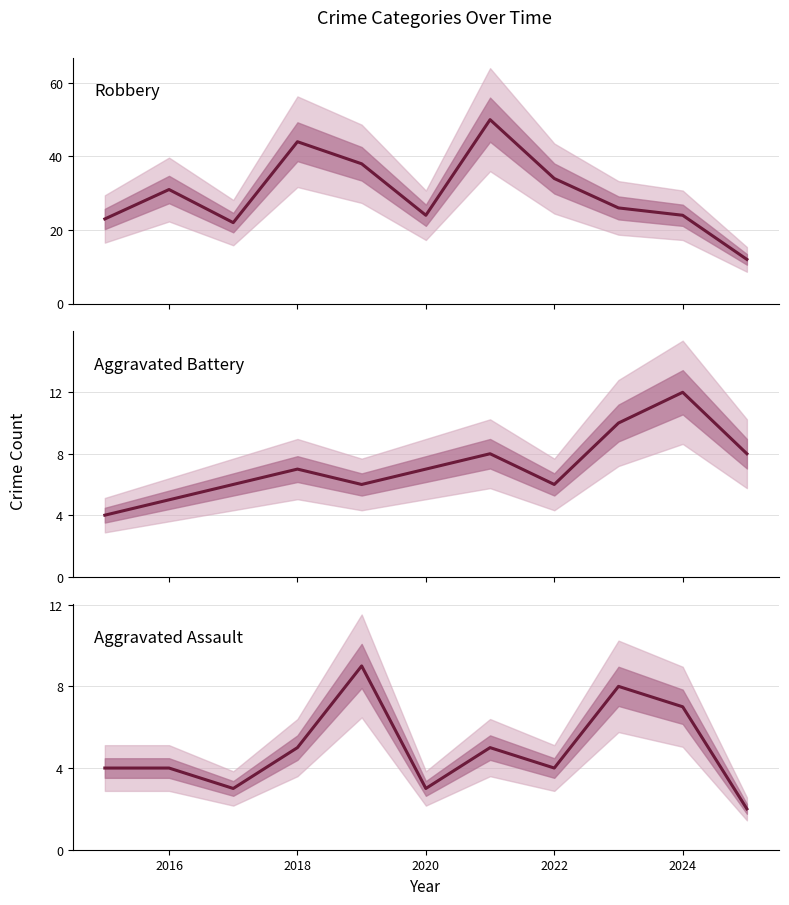

What is the approximate value of Robbery at 2020, to the nearest 5?

25